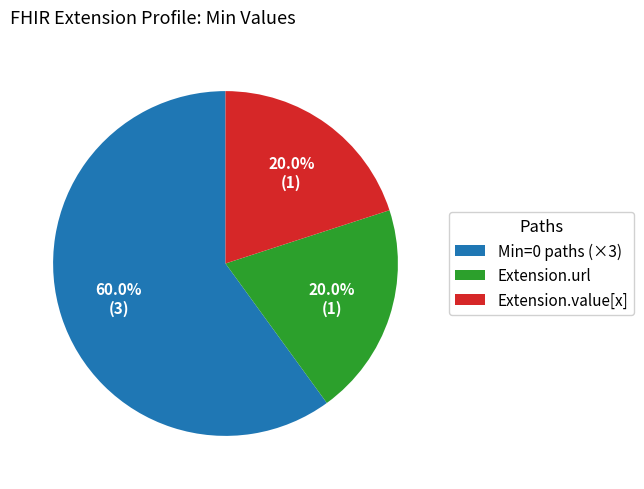

What percentage is NOT represented by Extension.value[x]?

80.0%